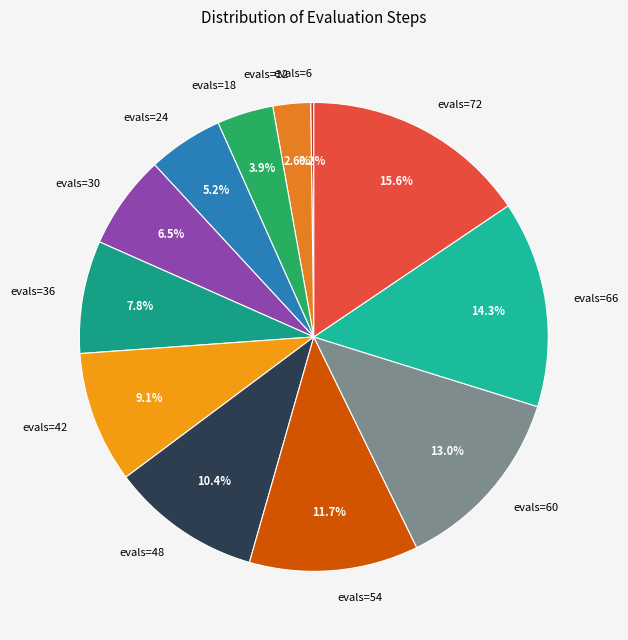

Which slice is the largest?

evals=72